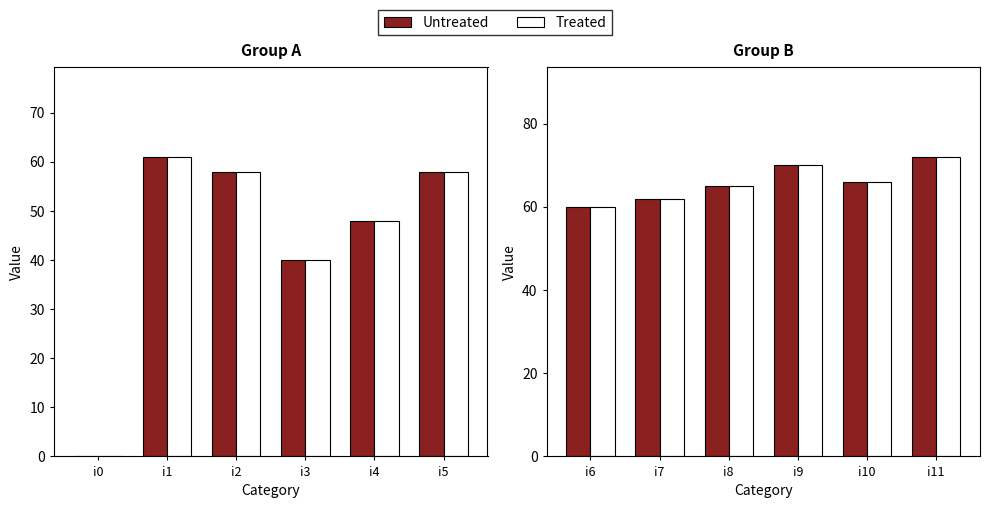

What is the highest value of the Untreated series?

72